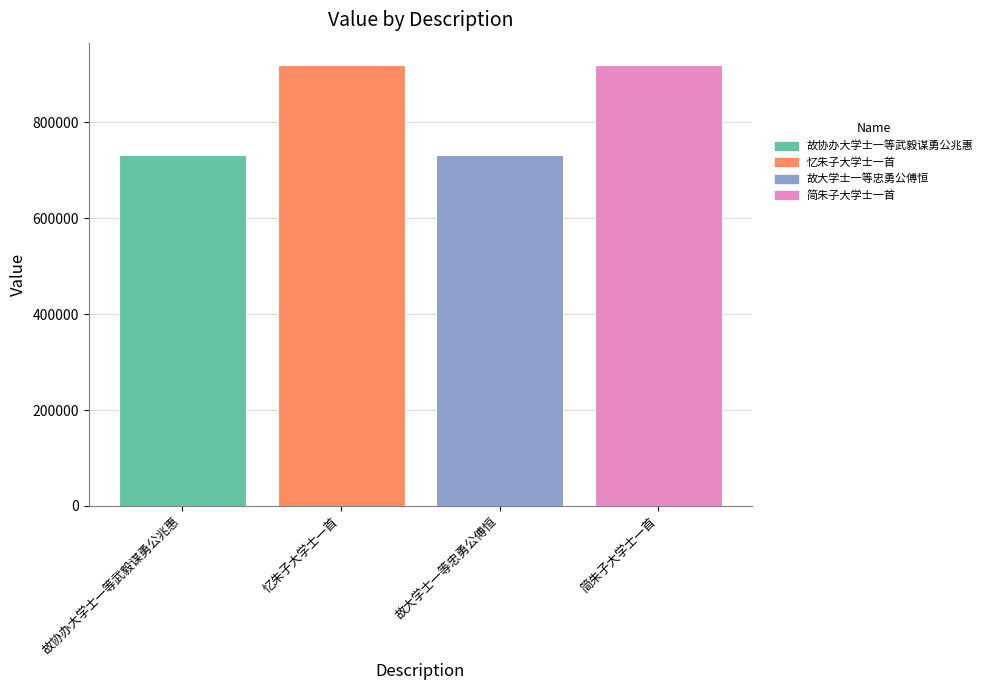

At which label is the value closest to 825503?

忆朱子大学士一首